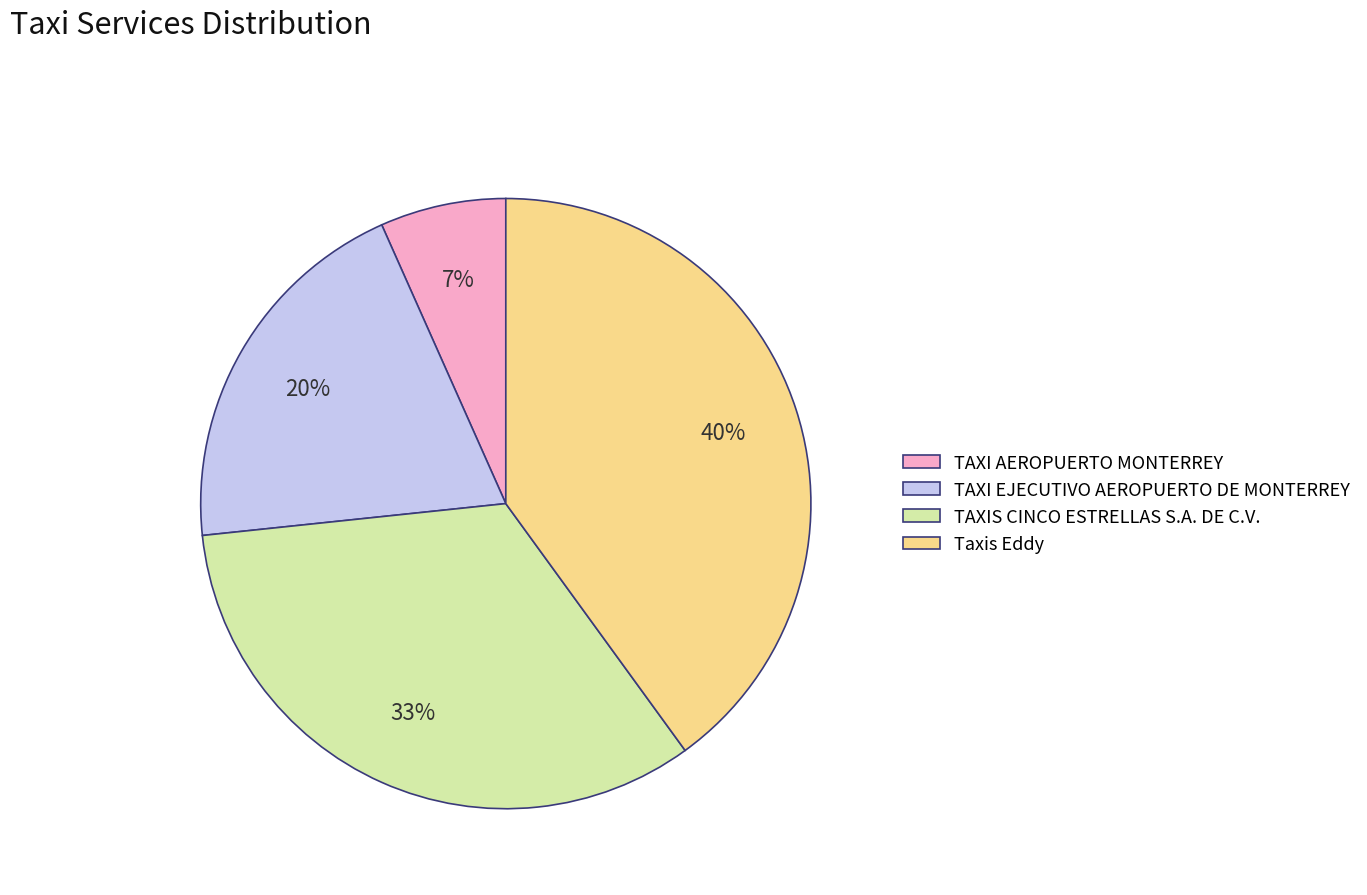

To the nearest percent, what portion does TAXI AEROPUERTO MONTERREY represent?

7%